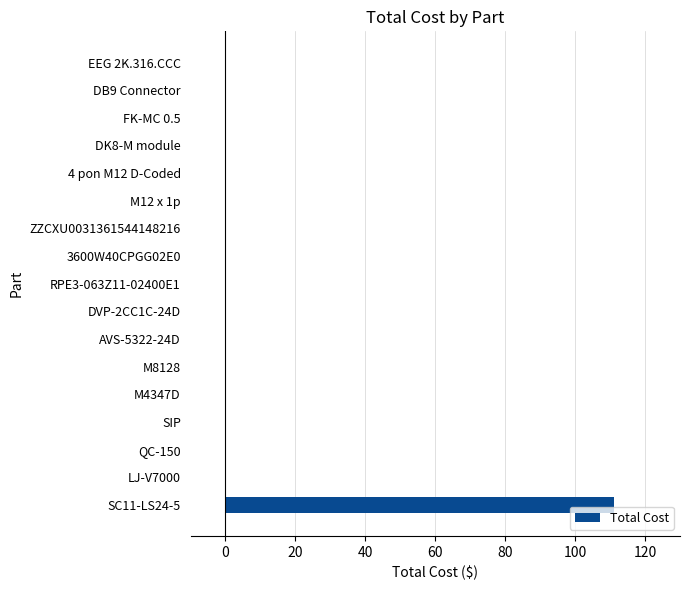

How many categories are shown in the chart?

17